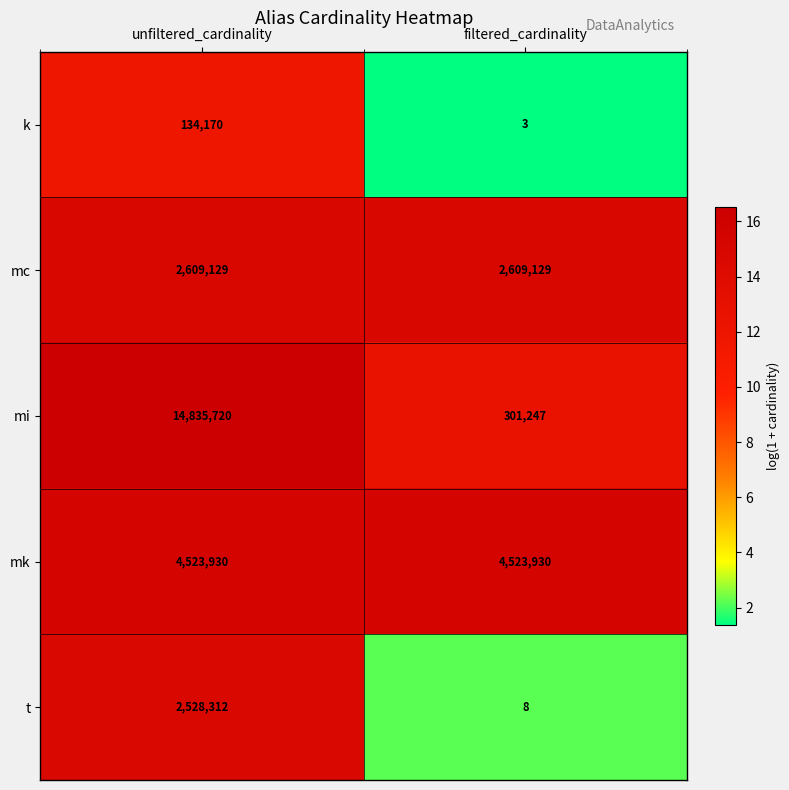

Reading left to right, extract all data points from this chart.

k: unfiltered_cardinality=134170	filtered_cardinality=3
mc: unfiltered_cardinality=2609129	filtered_cardinality=2609129
mi: unfiltered_cardinality=14835720	filtered_cardinality=301247
mk: unfiltered_cardinality=4523930	filtered_cardinality=4523930
t: unfiltered_cardinality=2528312	filtered_cardinality=8